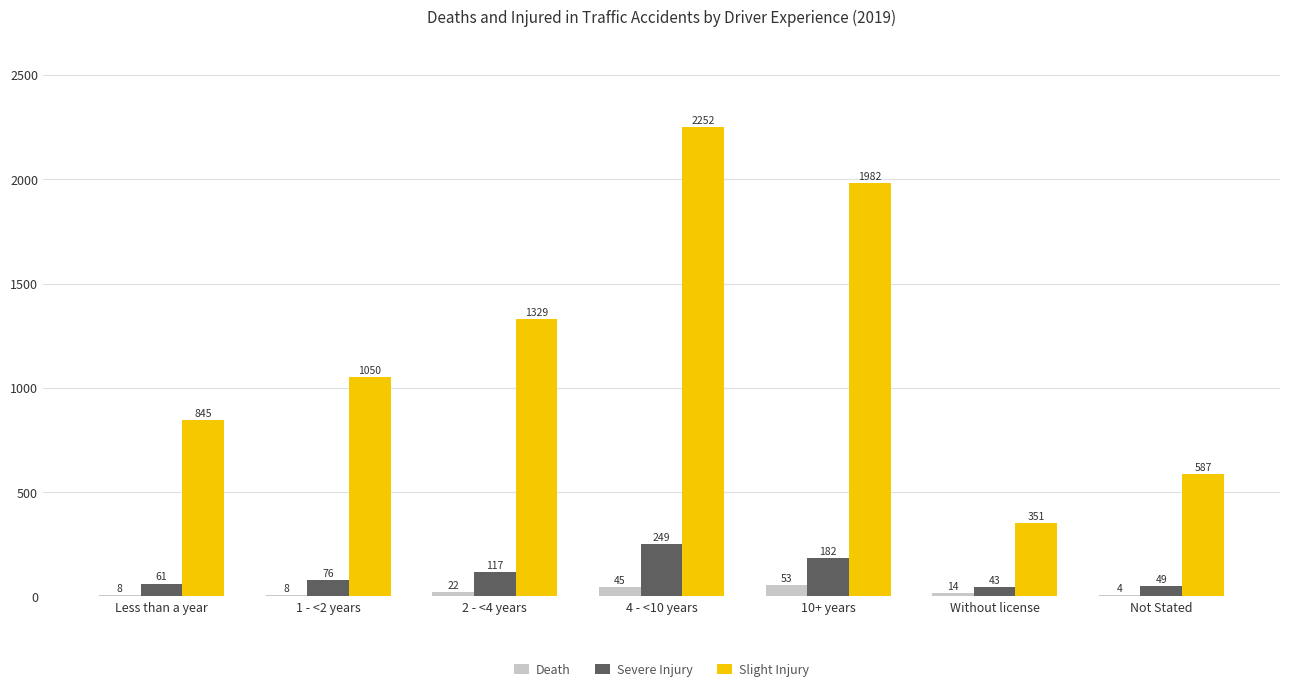

What is the maximum value for Severe Injury?

249